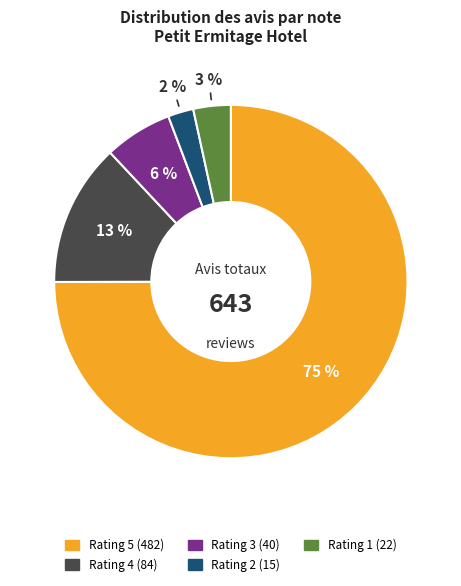

To the nearest percent, what is the average slice percentage?

20%